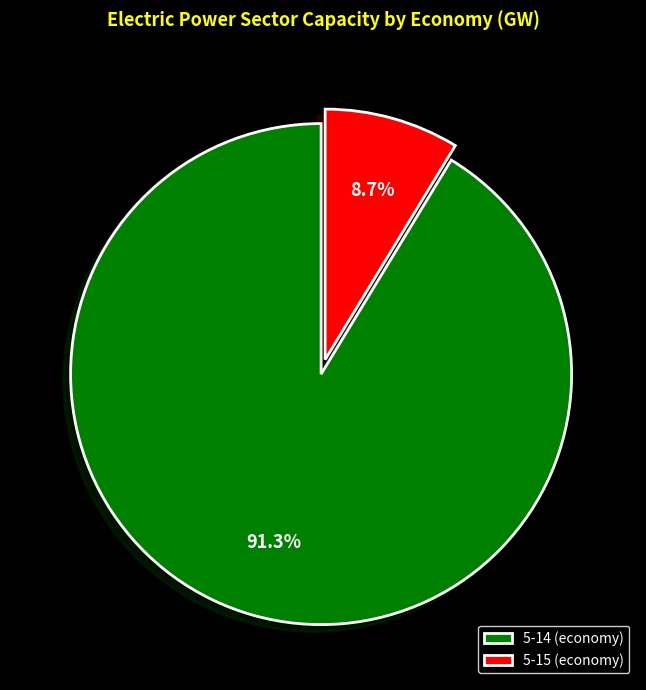

Rank the categories by value from highest to lowest.

5-14 (economy), 5-15 (economy)